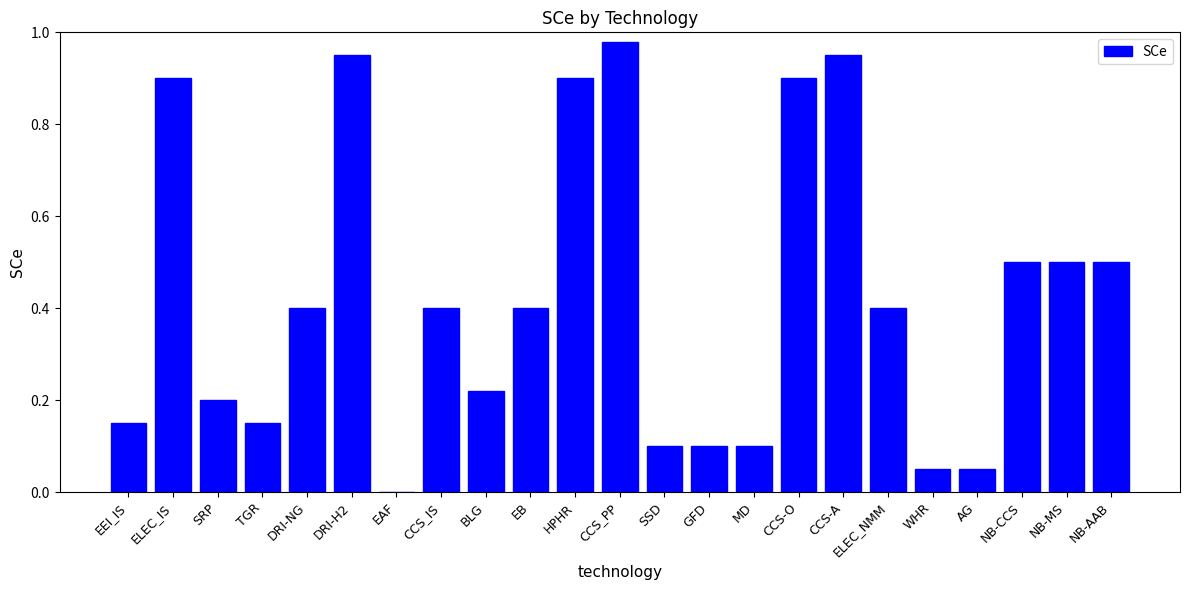

True or false: the data shows 0.9 at ELEC_IS.

True